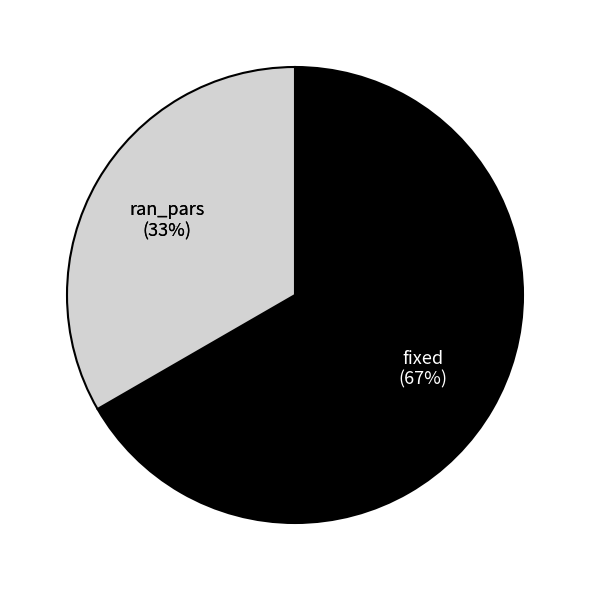

Rank the categories by value from highest to lowest.

fixed, ran_pars